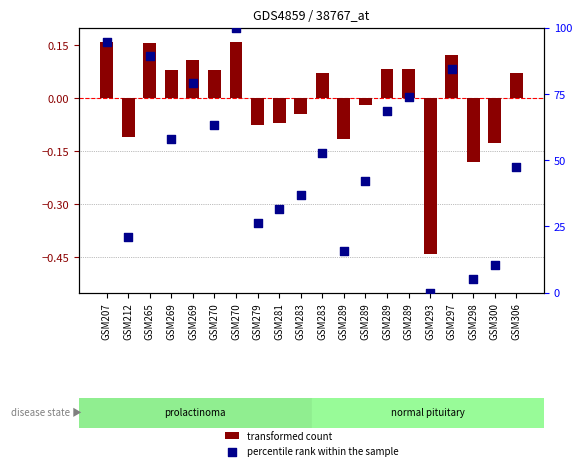

What are all the series names shown in the legend?

transformed count, percentile rank within the sample